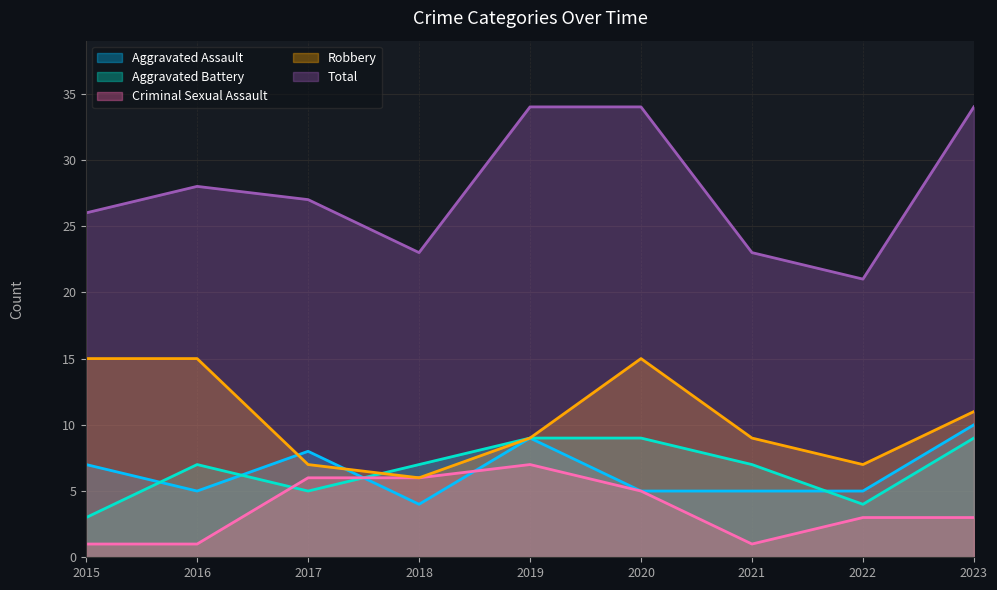

Where is Total nearest to the value 27?

2017